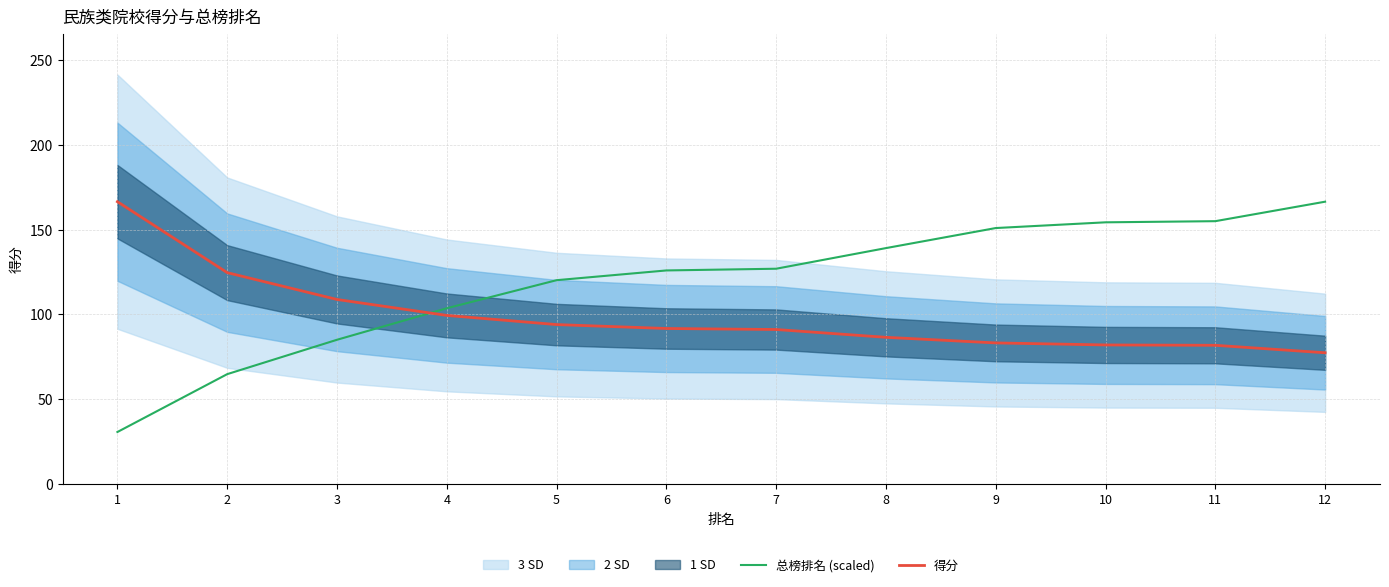

How many categories are shown in the chart?

12